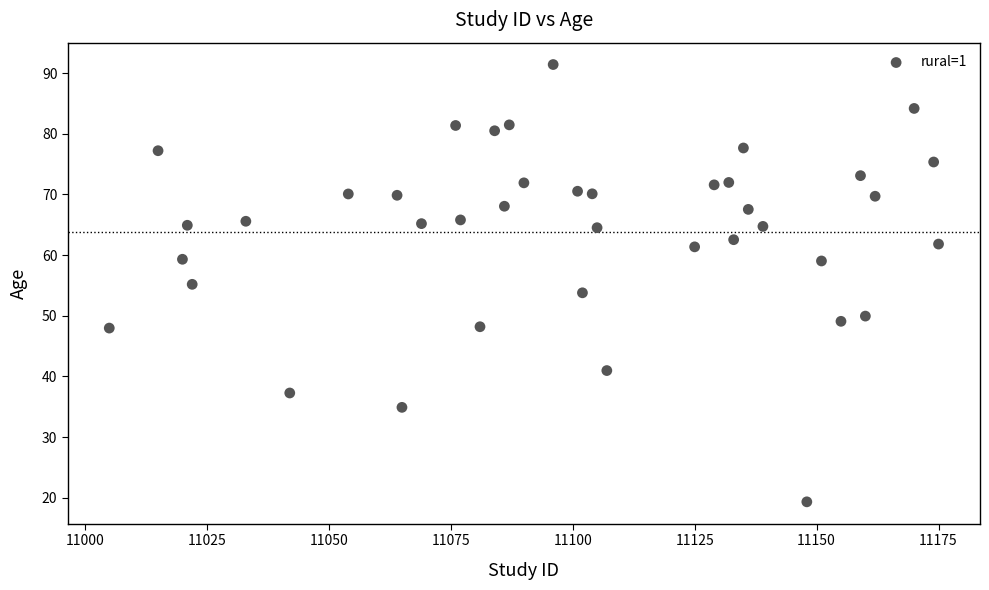

What is the range of Y values (max minus min)?

72.1